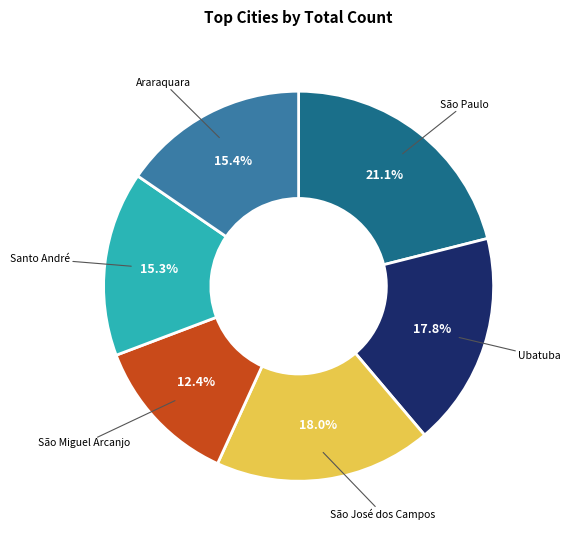

True or false: São Miguel Arcanjo accounts for 26% of the total.

False